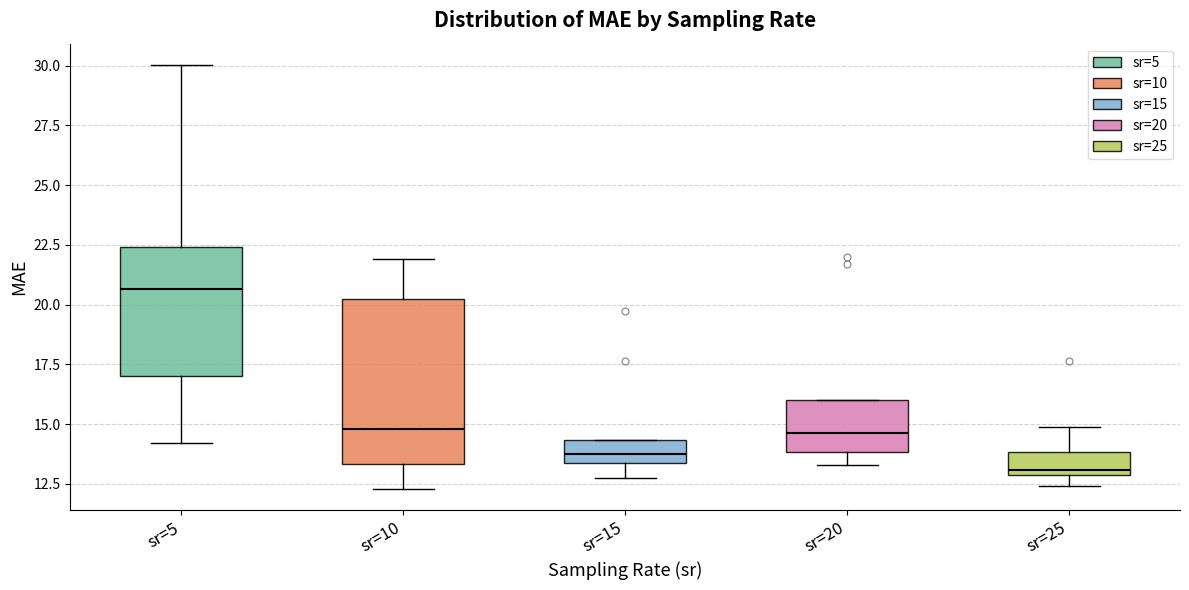

Where does the upper whisker of the box for sr=25 end on the y-axis? The values are not printed on the chart, so give them approximately, as read against the axis.

15.0